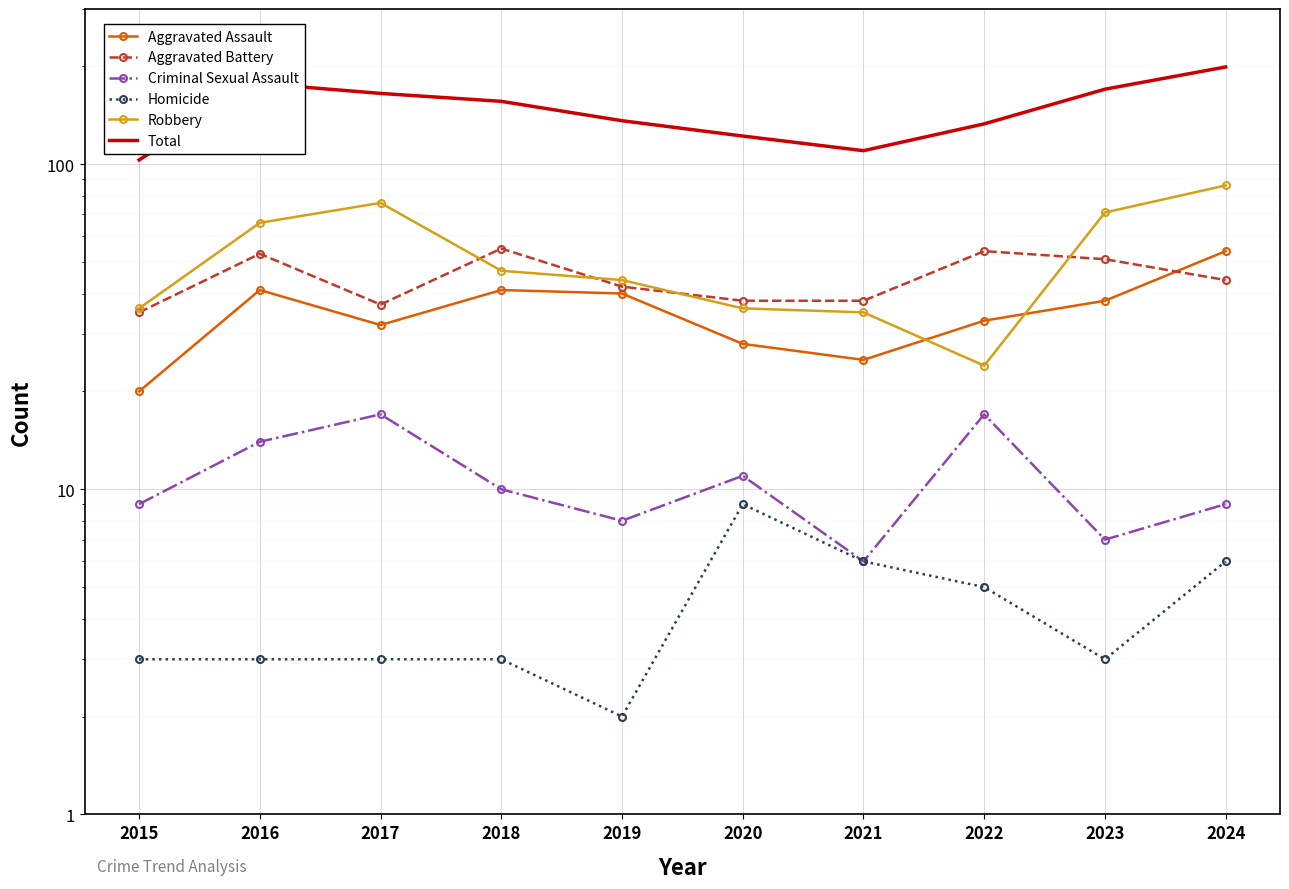

Where is the first local maximum for Homicide?

2020